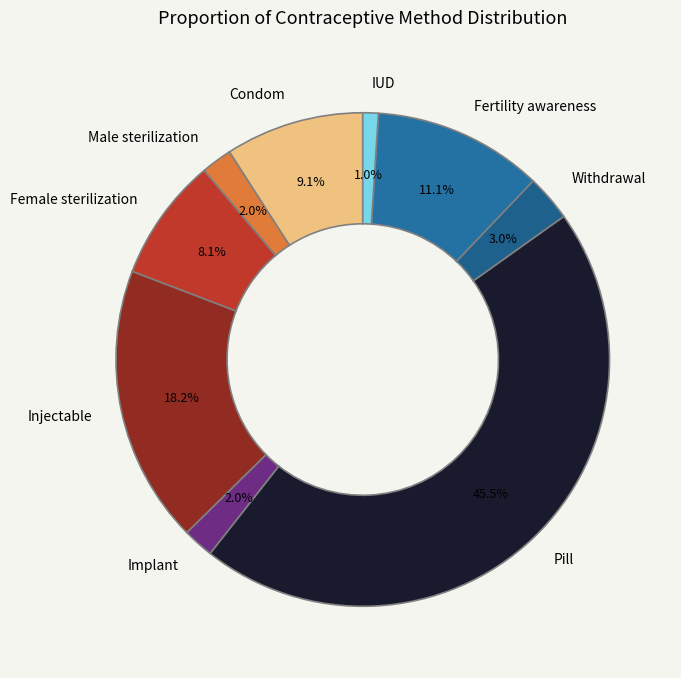

What percentage do Pill and Withdrawal together represent?

48.5%